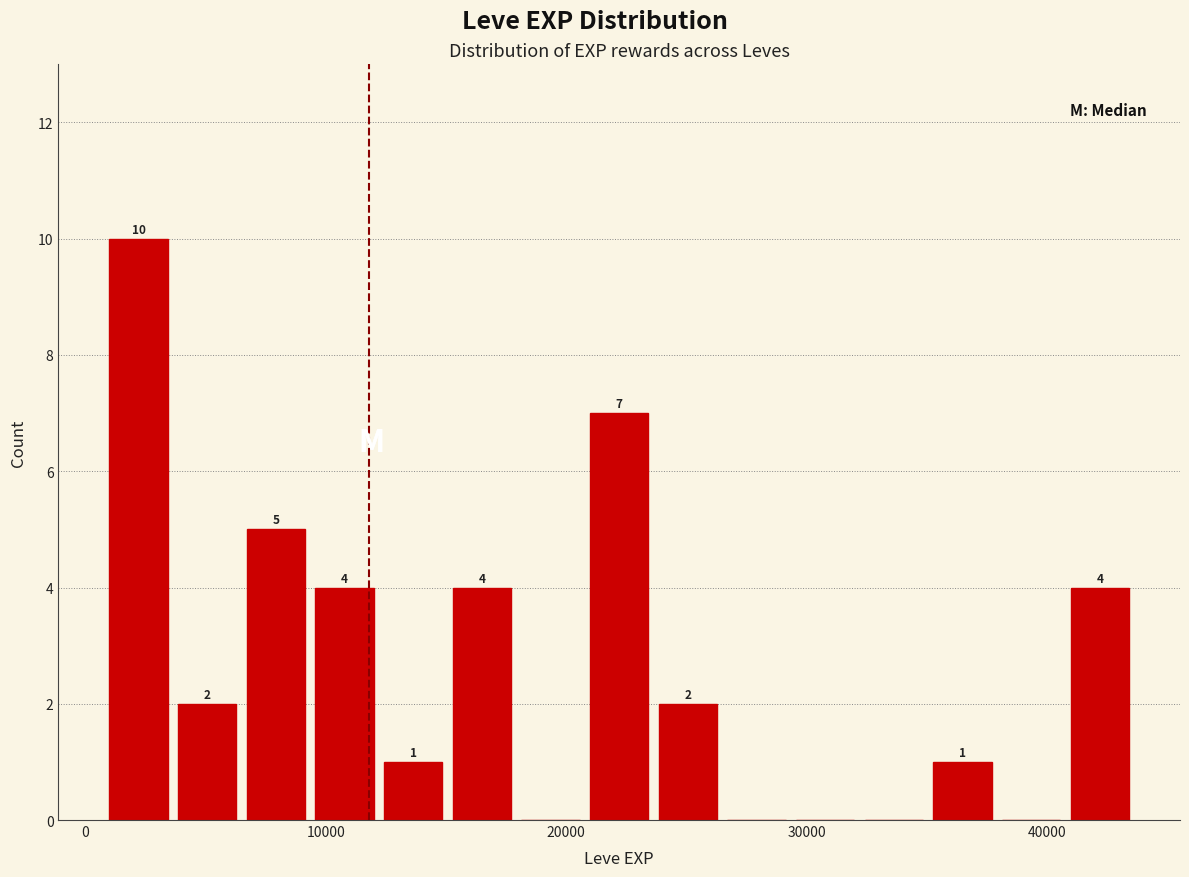

Read against the x-axis, roughly where is the centre of the tallest bar?

2000